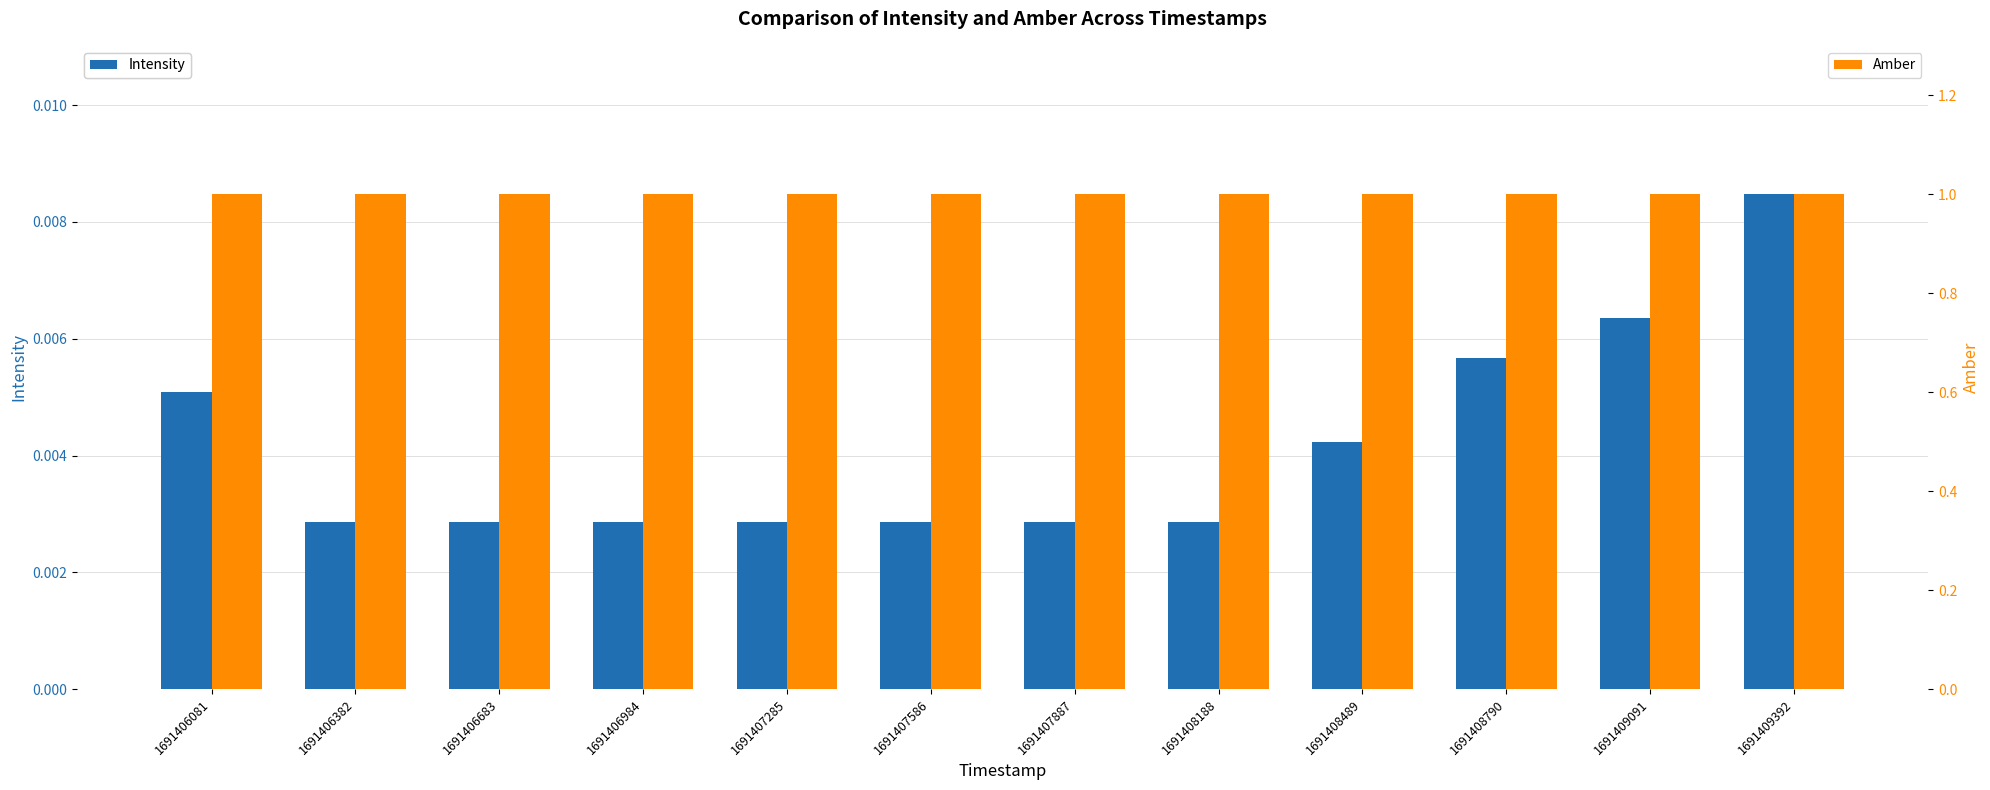

Are the bars grouped side by side (vs. stacked)?

Yes